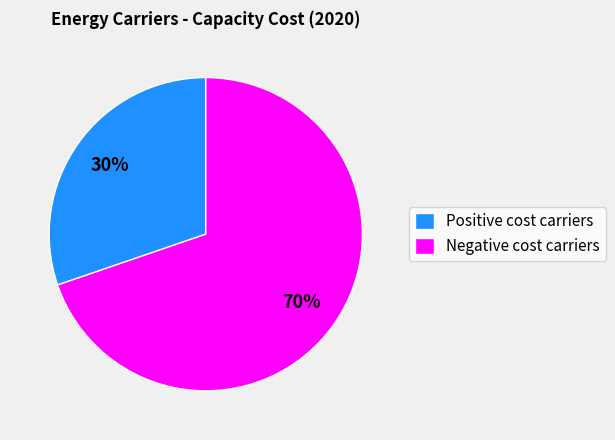

To the nearest percent, what is the average slice percentage?

50%